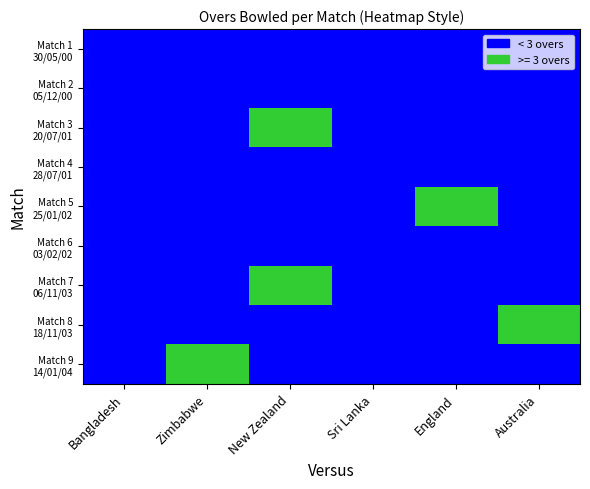

At how many categories does at least one series exceed 0?

4